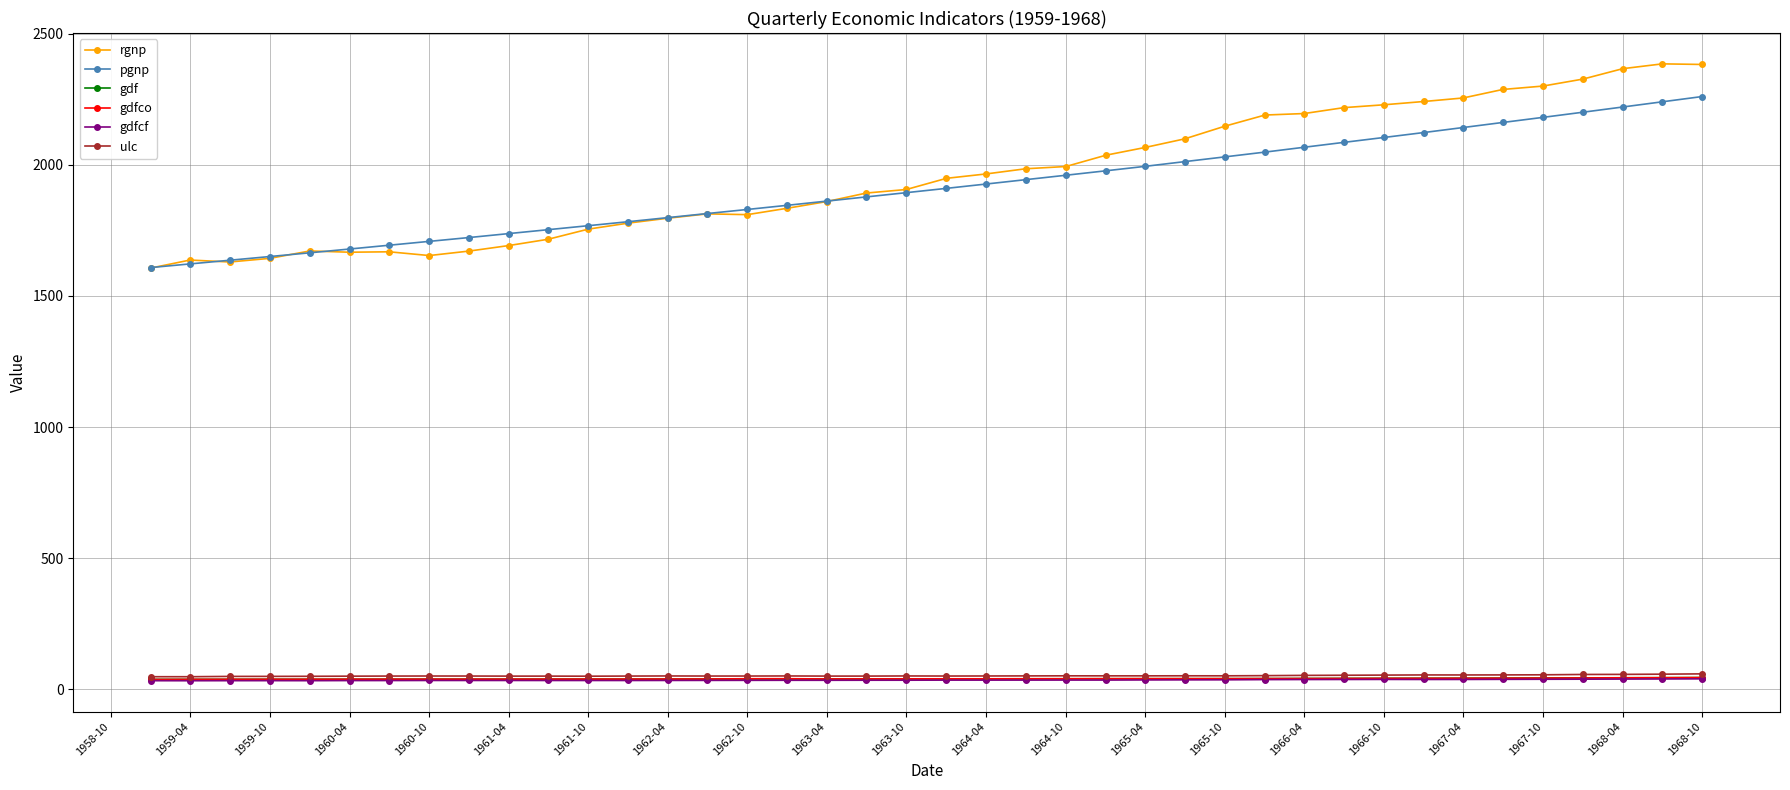

What is the maximum value shown in the chart?

2385.3